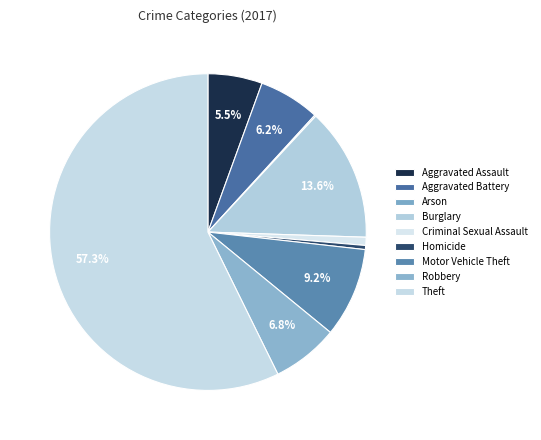

Which slice is the smallest?

Arson